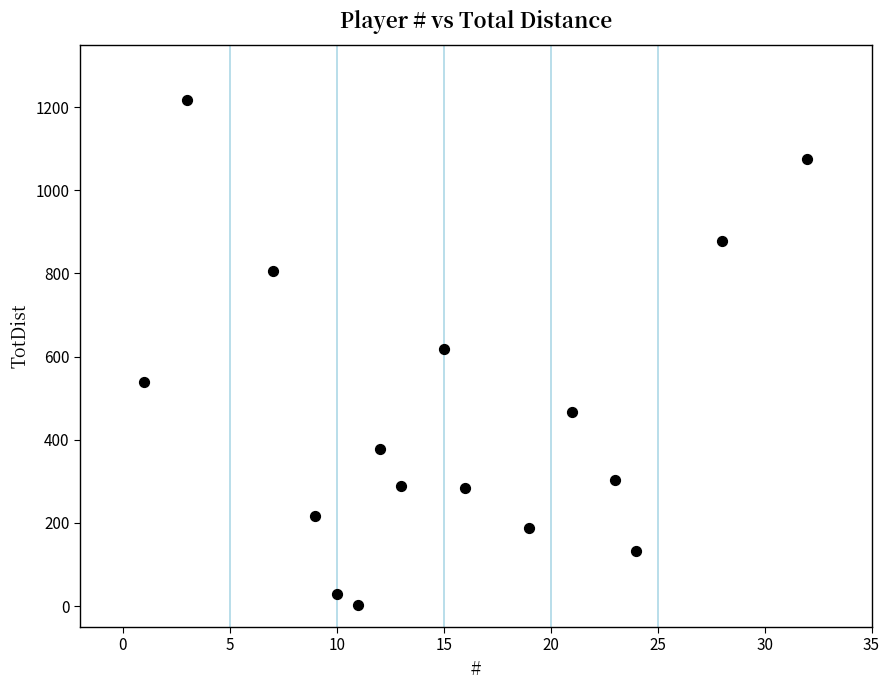

What is the range of X values (max minus min)?

31